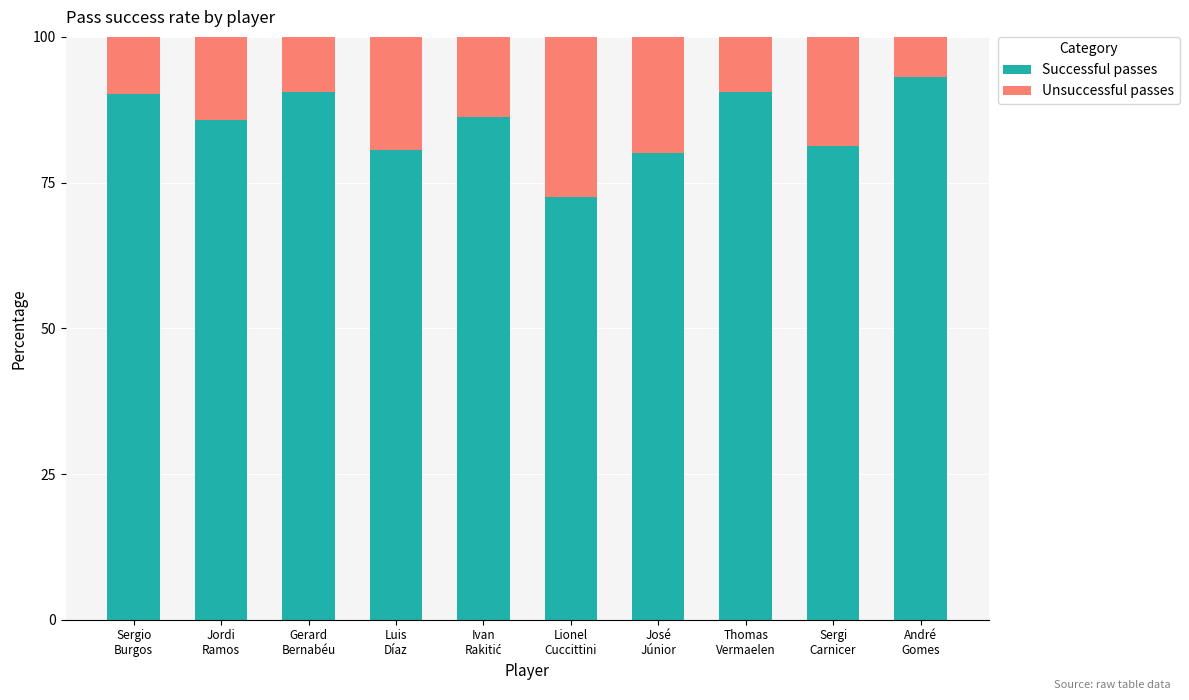

How many data points does each series have?

10